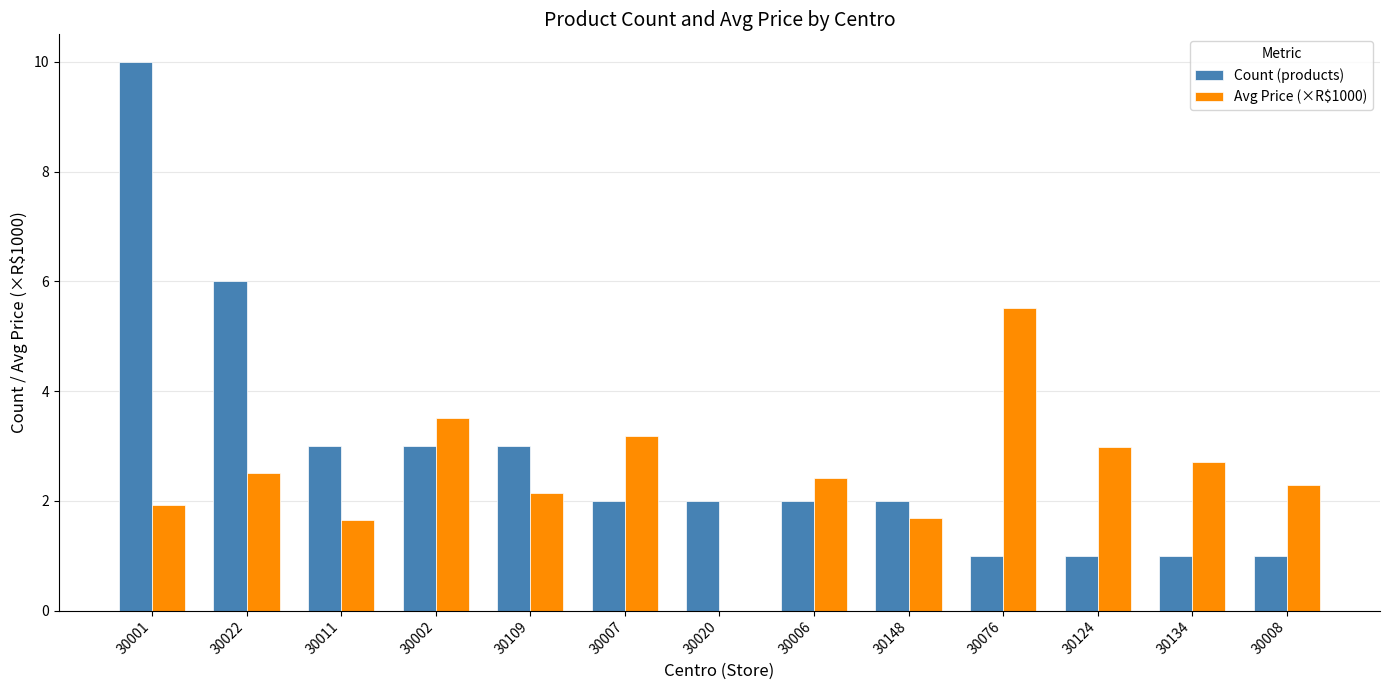

What is the sum of all Count (products) values?

37.0